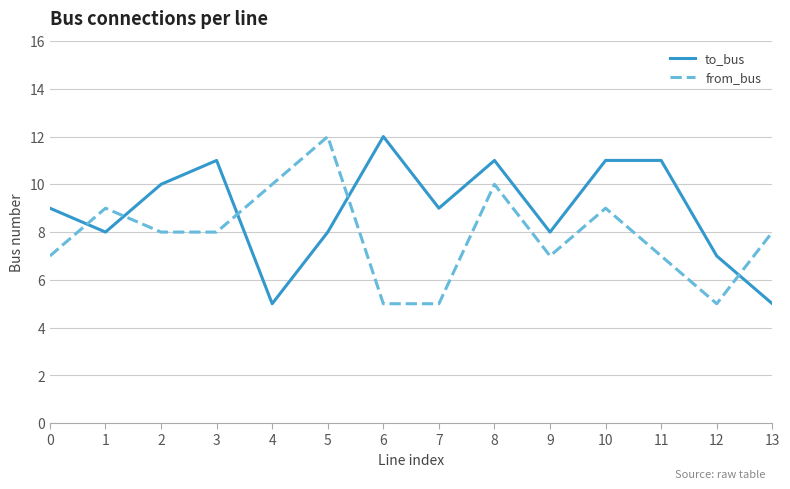

Rank the series at 6 from lowest to highest value.

from_bus, to_bus